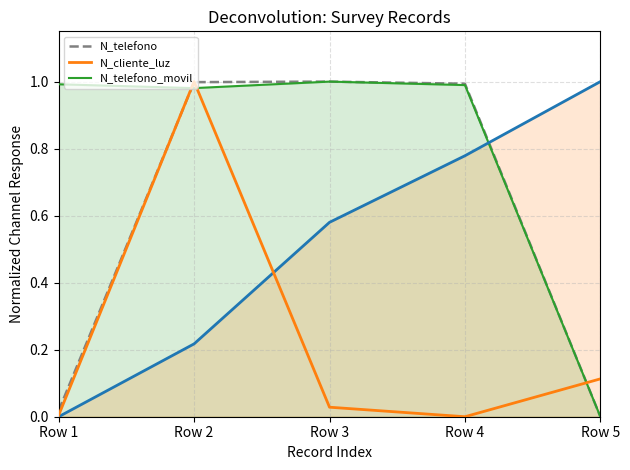

List the series in order of their peak value, highest first.

N_telefono, N_cliente_luz, N_telefono_movil